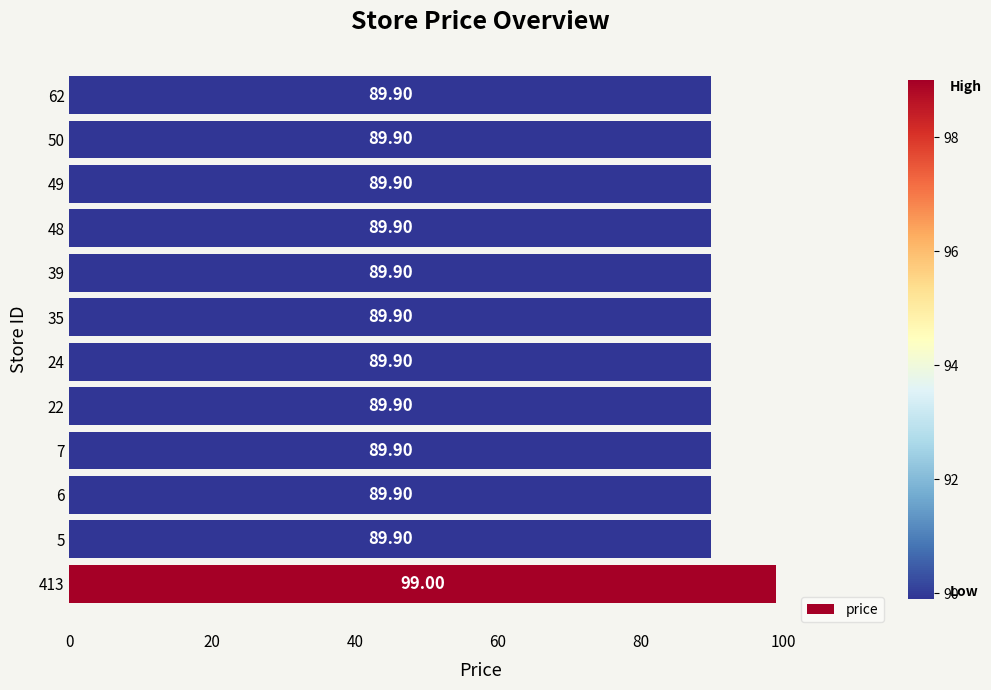

What is the change in value from 413 to 48?

-9.1